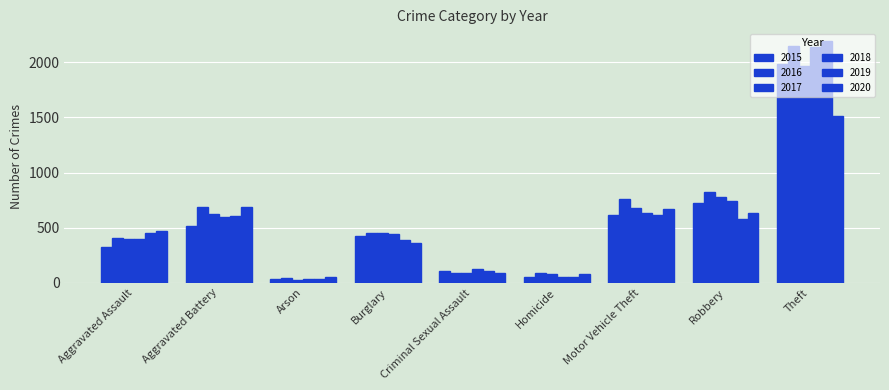

Count the number of categories in the chart.

9